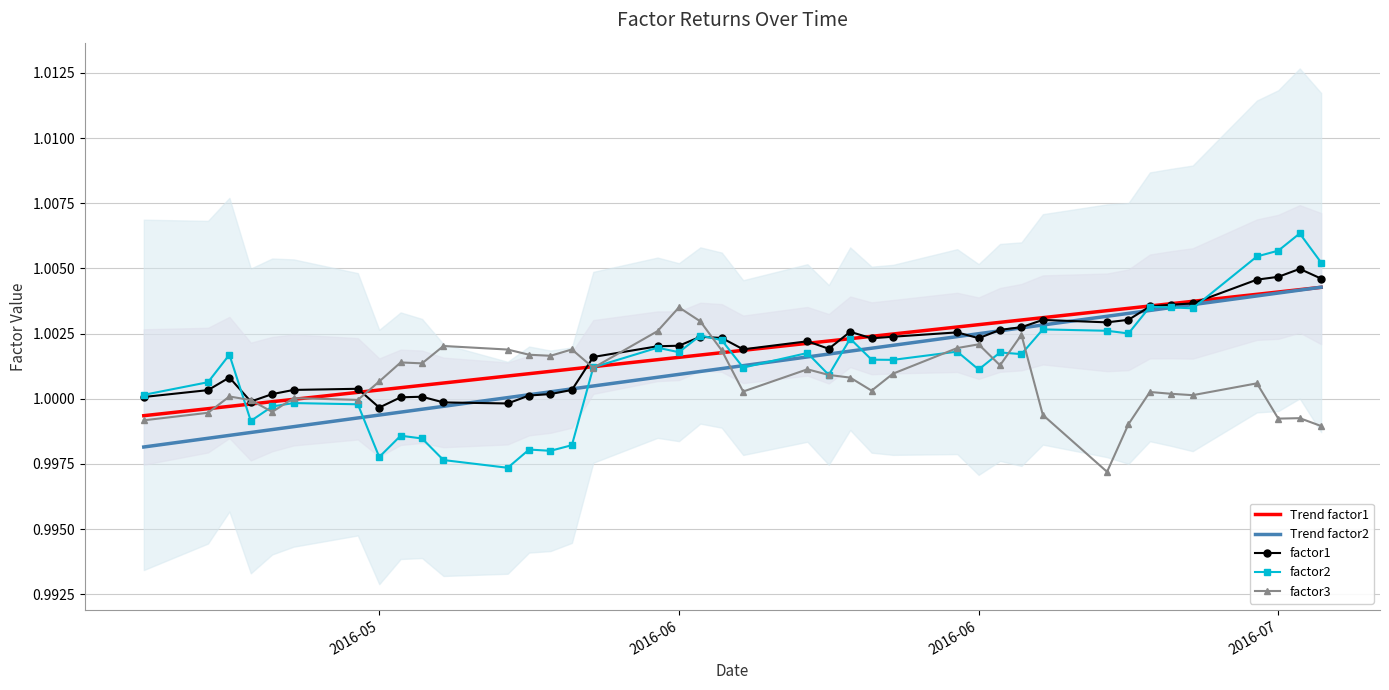

At how many categories does at least one series exceed 1?

39